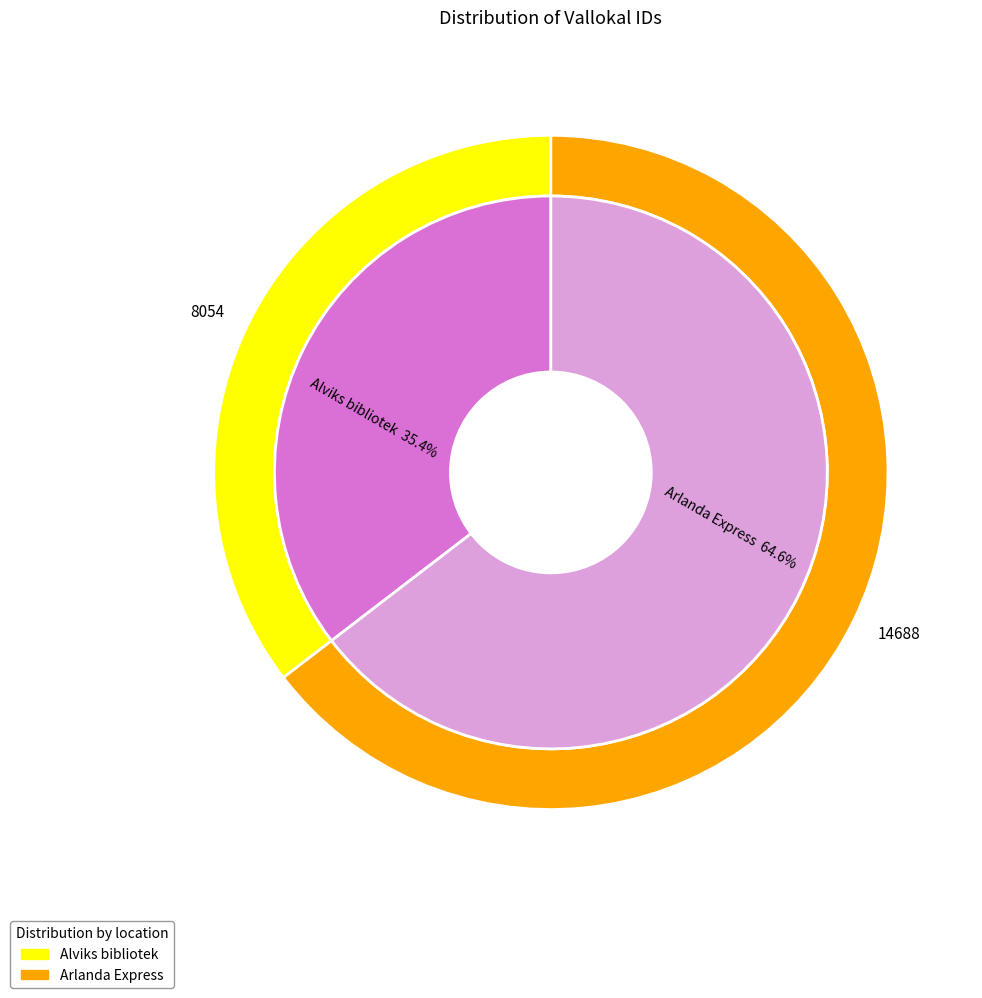

To the nearest percent, what is the average slice percentage?

50%